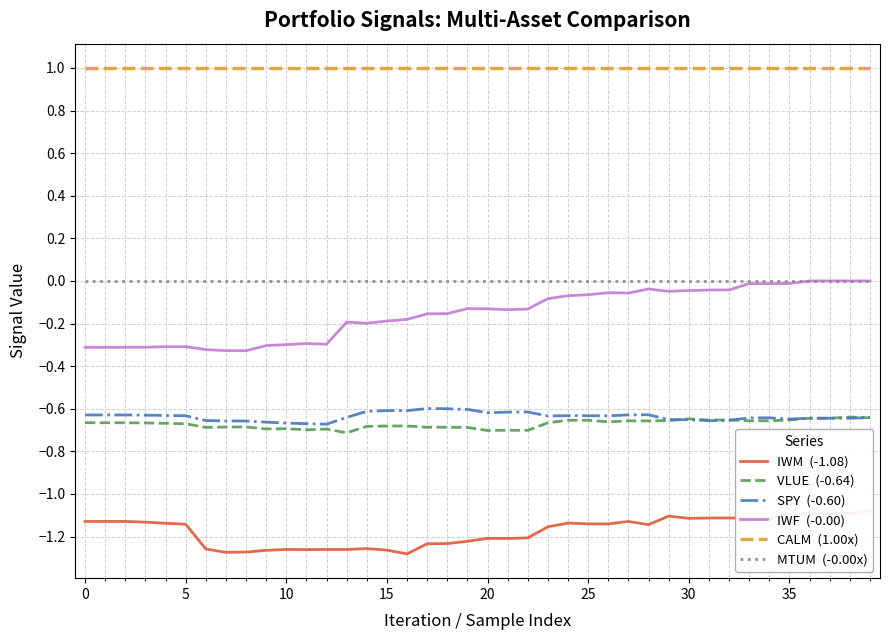

Does the chart display data point markers on the line(s)?

No